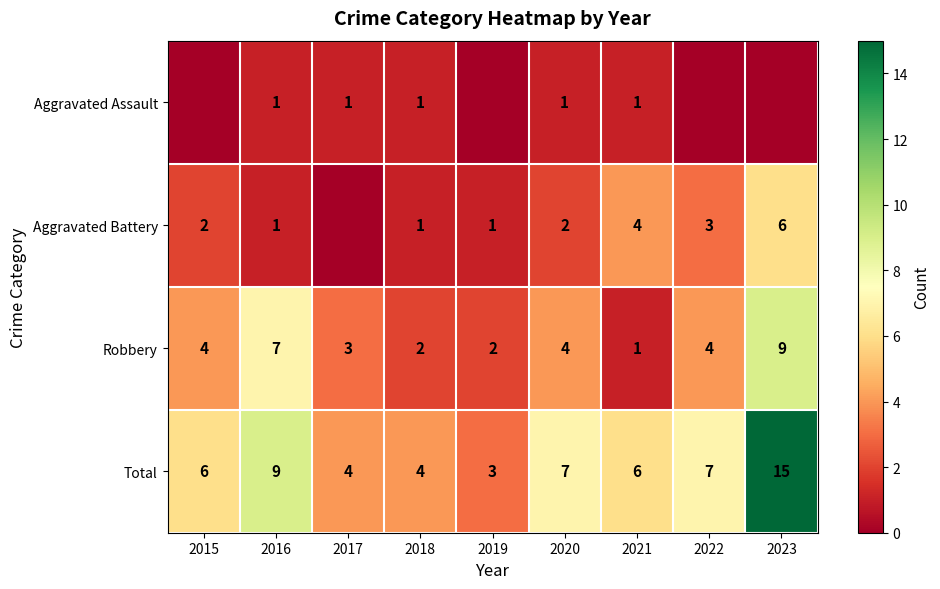

What is the sum of the Total values at 2022 and 2019?

10